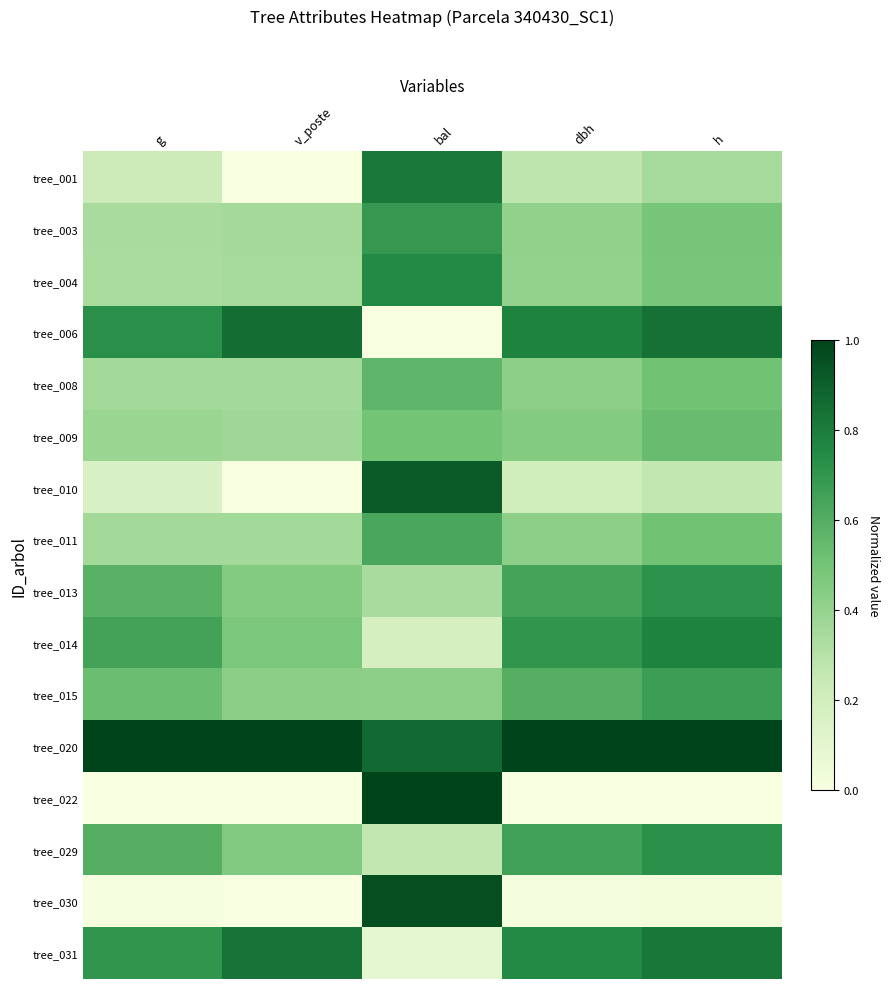

Rank the series at v_poste from highest to lowest value.

tree_020, tree_006, tree_031, tree_014, tree_029, tree_013, tree_015, tree_009, tree_008, tree_011, tree_003, tree_004, tree_001, tree_010, tree_022, tree_030